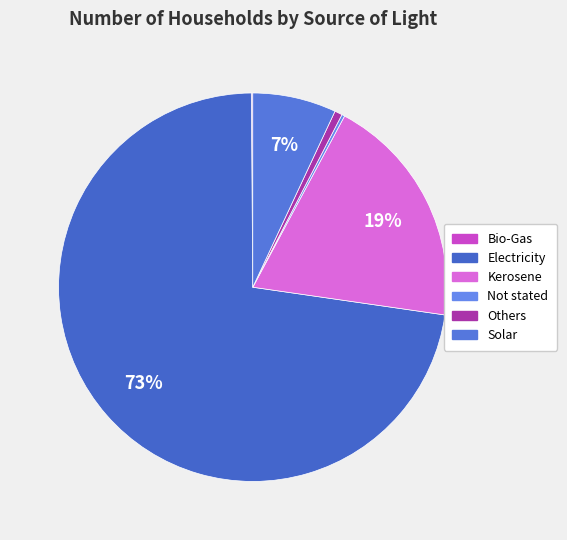

Count the number of slices in the pie.

6